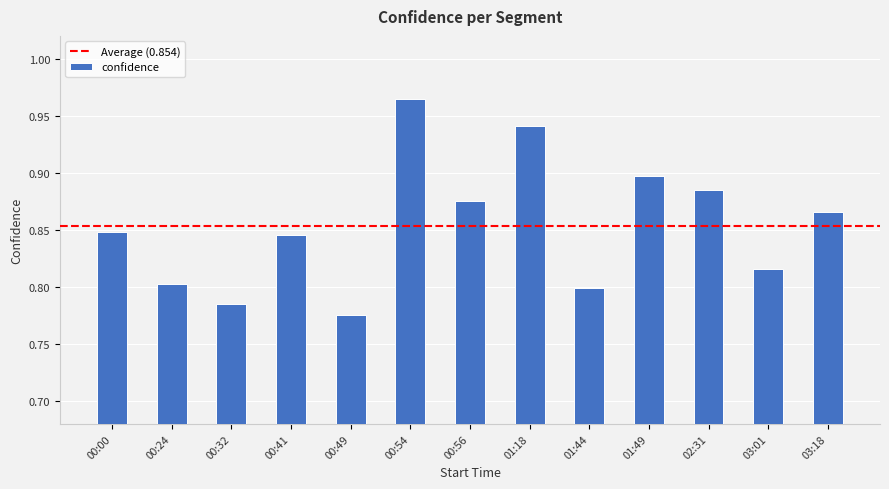

Which category has the highest value across all series?

00:54